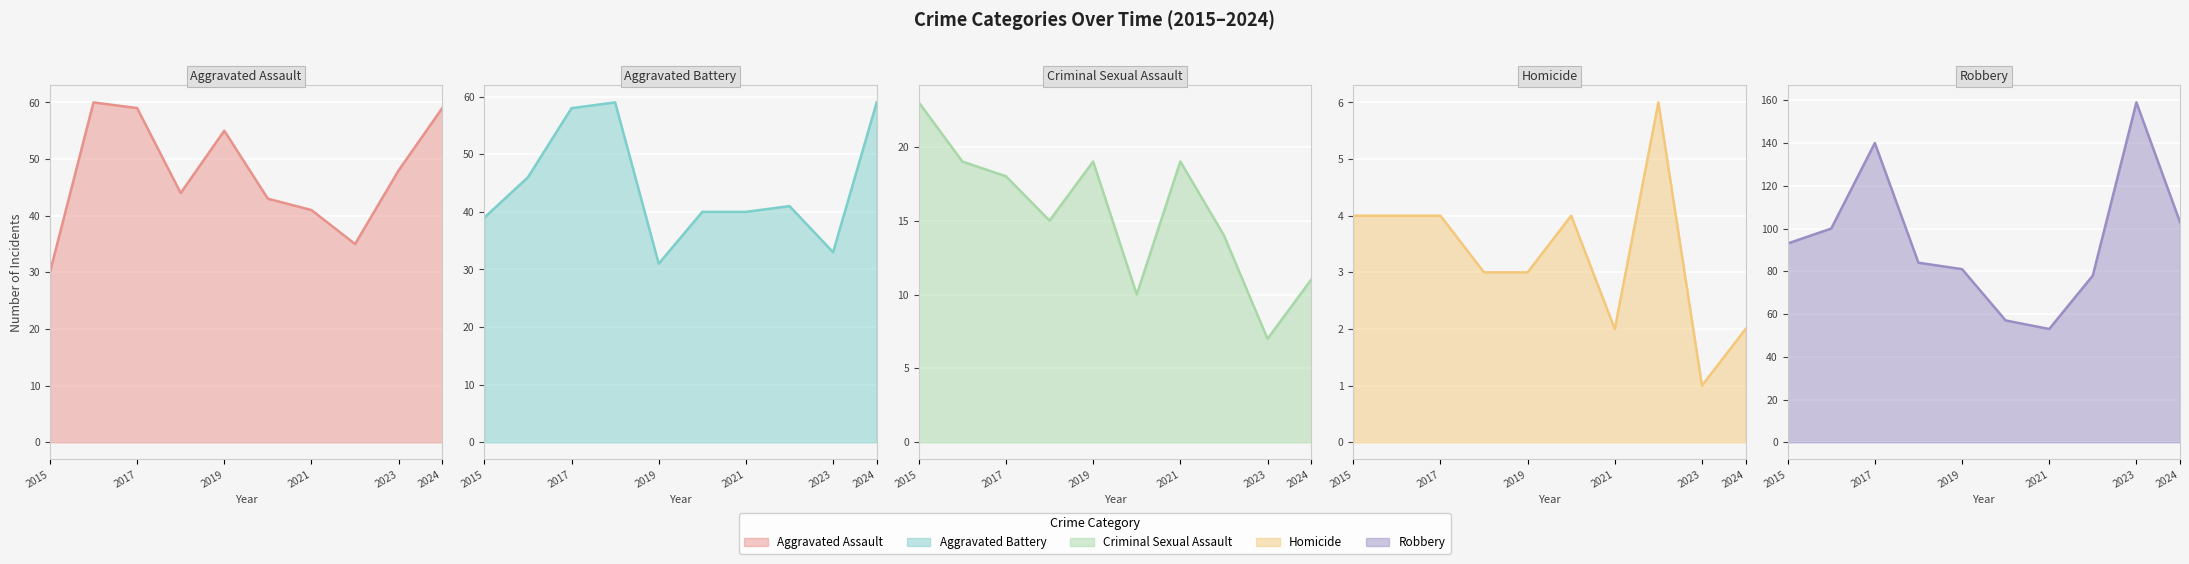

What is the difference between the second highest and second lowest values in the Robbery series?

83